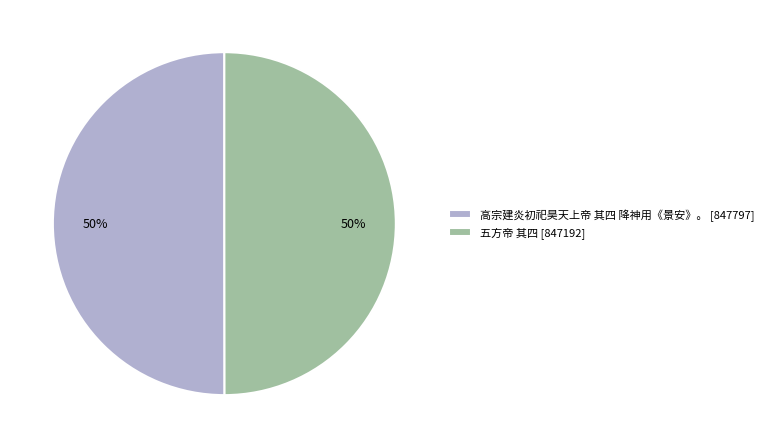

Approximately how many times larger is the value at 高宗建炎初祀昊天上帝 其四 降神用《景安》。 [847797] compared to 五方帝 其四 [847192]?

1.0